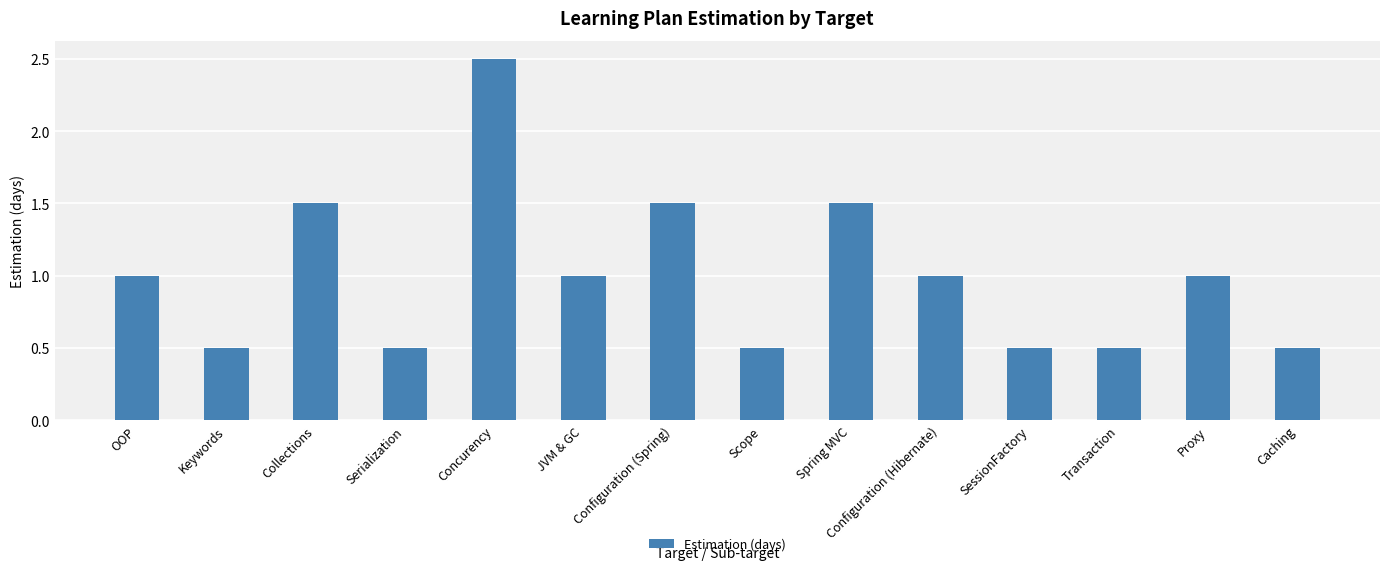

True or false: the data shows 1.7 at Configuration (Hibernate).

False